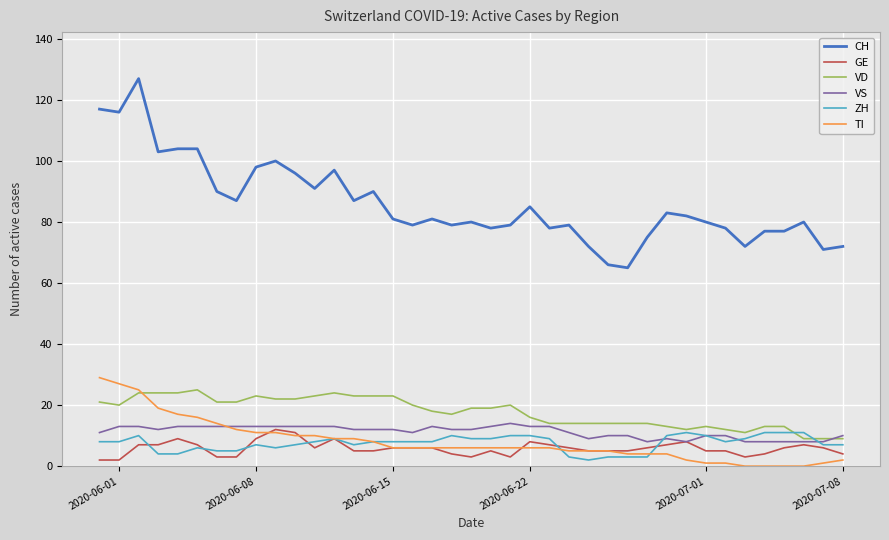

What is the highest value of the CH series?

127